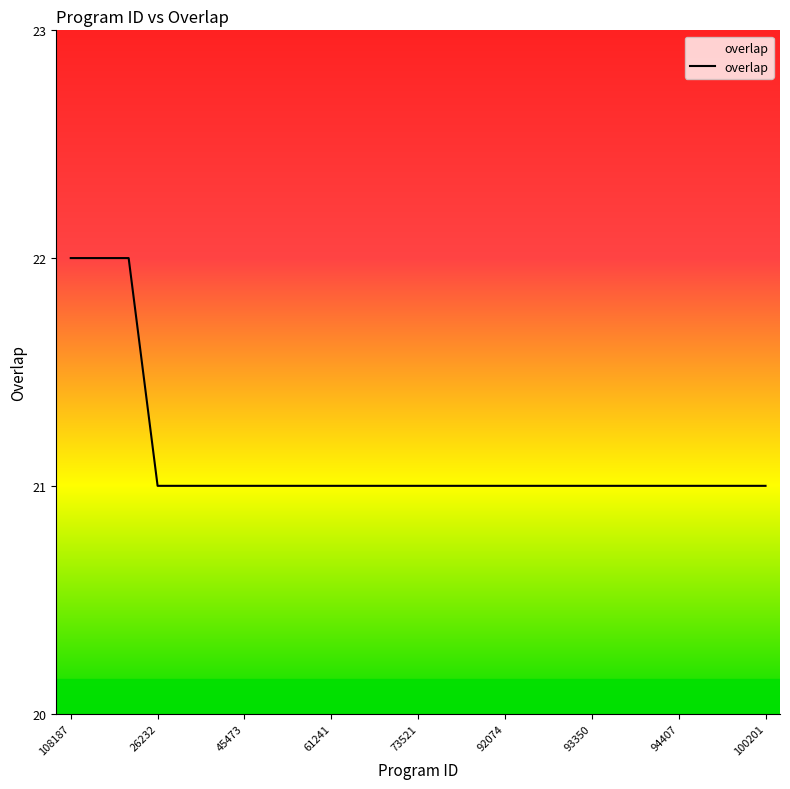

Does the chart display data point markers on the line(s)?

No